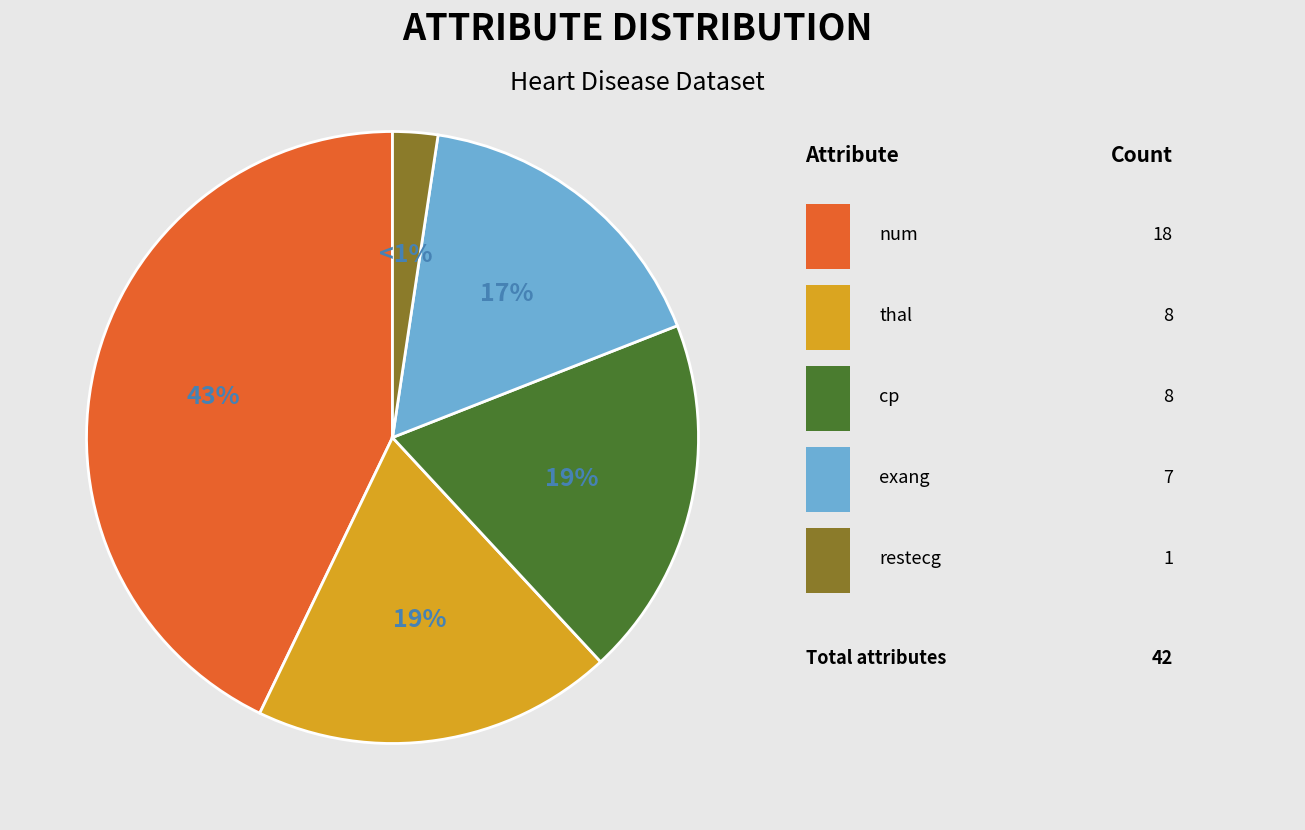

What is the total percentage of restecg and exang?

19.0%